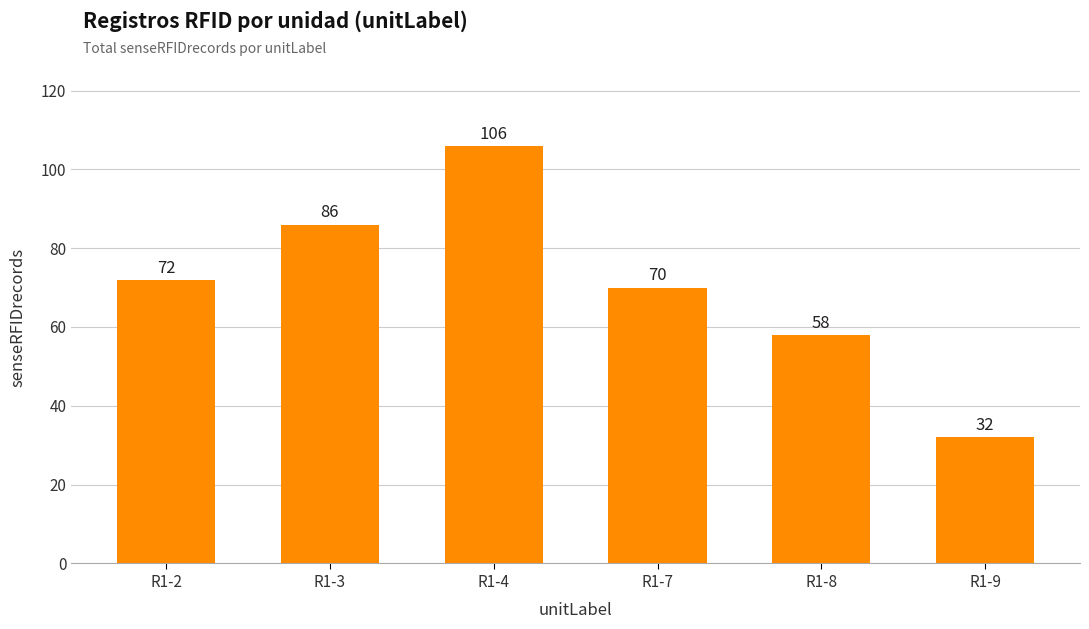

Rank the categories by value from highest to lowest.

R1-4, R1-3, R1-2, R1-7, R1-8, R1-9